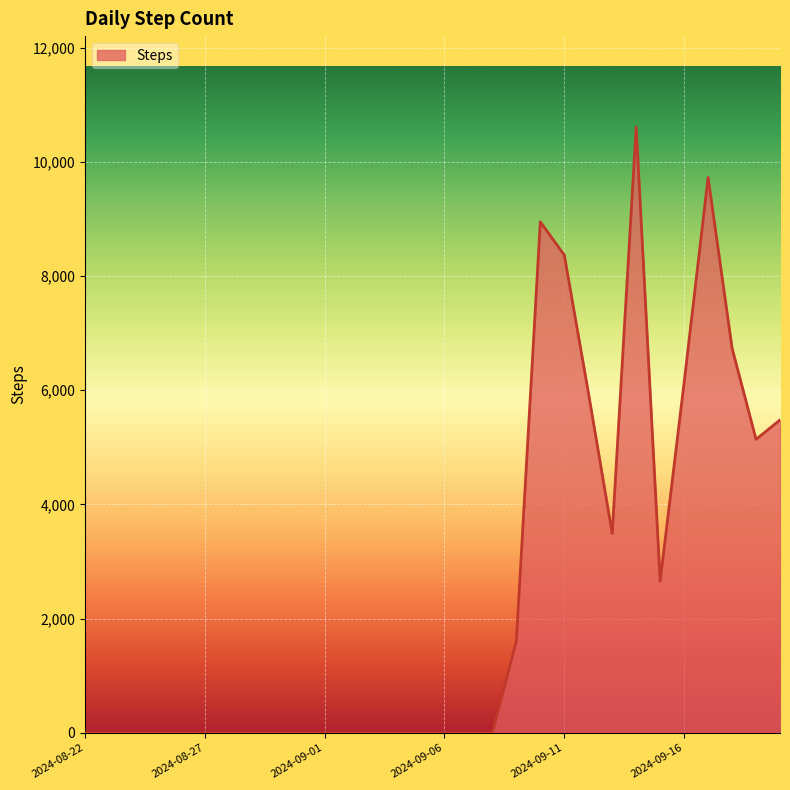

What is the difference between the maximum and second lowest values?

10609